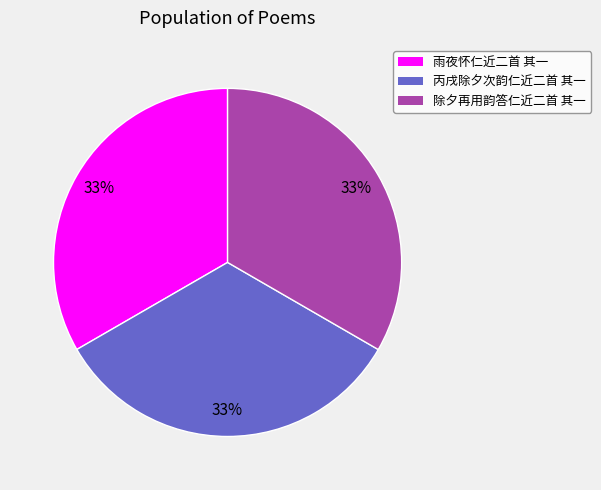

Approximately how many times larger is the value at 除夕再用韵答仁近二首 其一 compared to 雨夜怀仁近二首 其一?

1.0